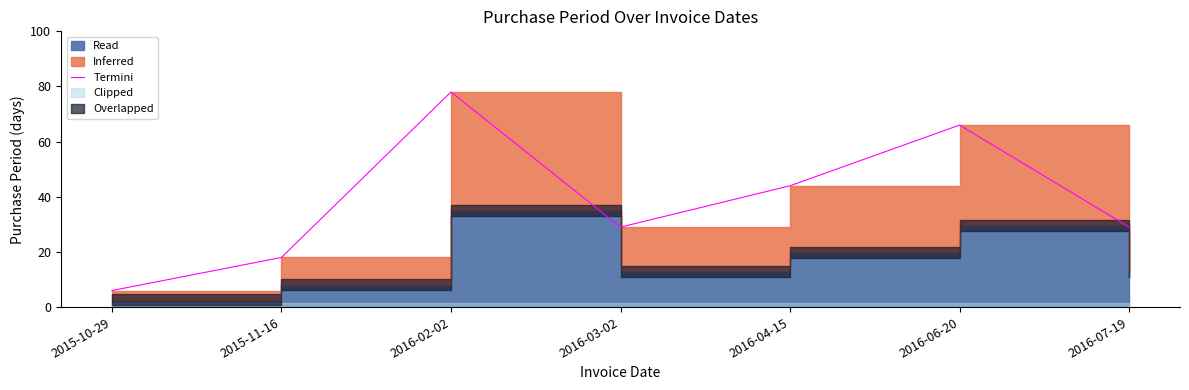

What is the average value?

39